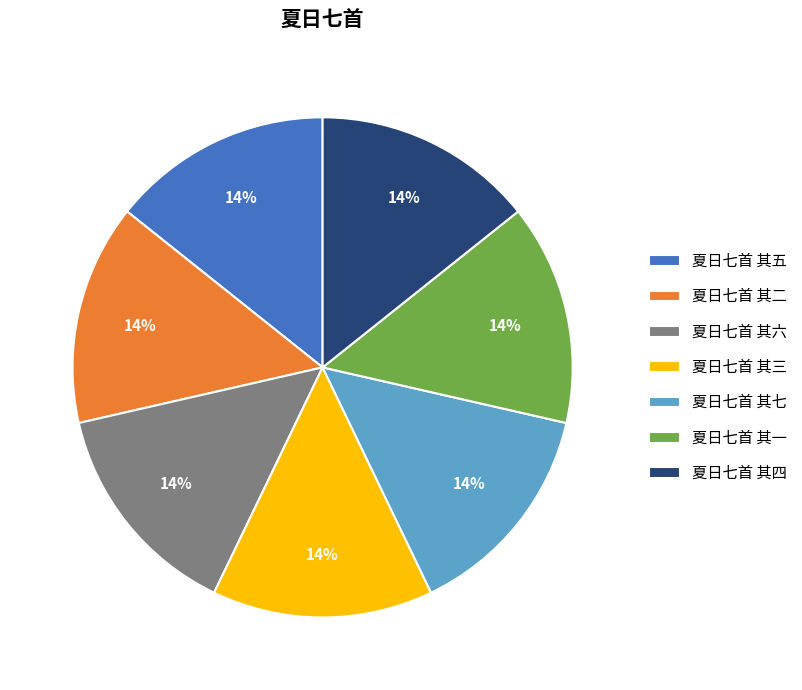

Combined, do 夏日七首 其二 and 夏日七首 其七 account for over 50%?

No